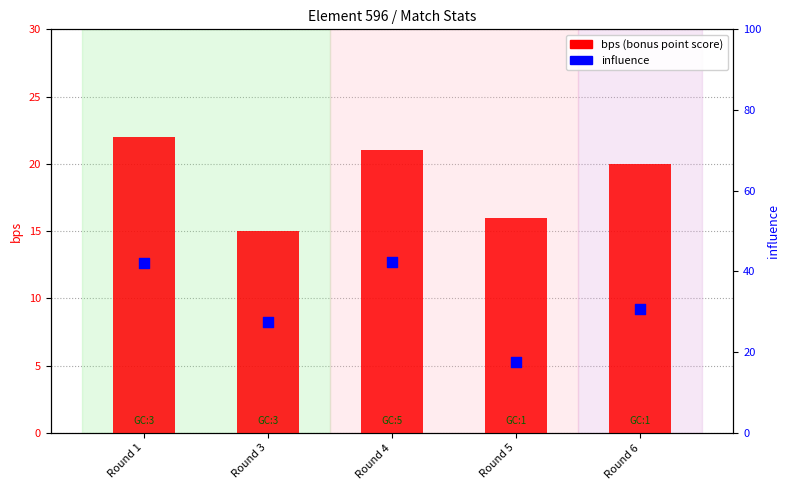

Which series contains the highest Y value?

influence